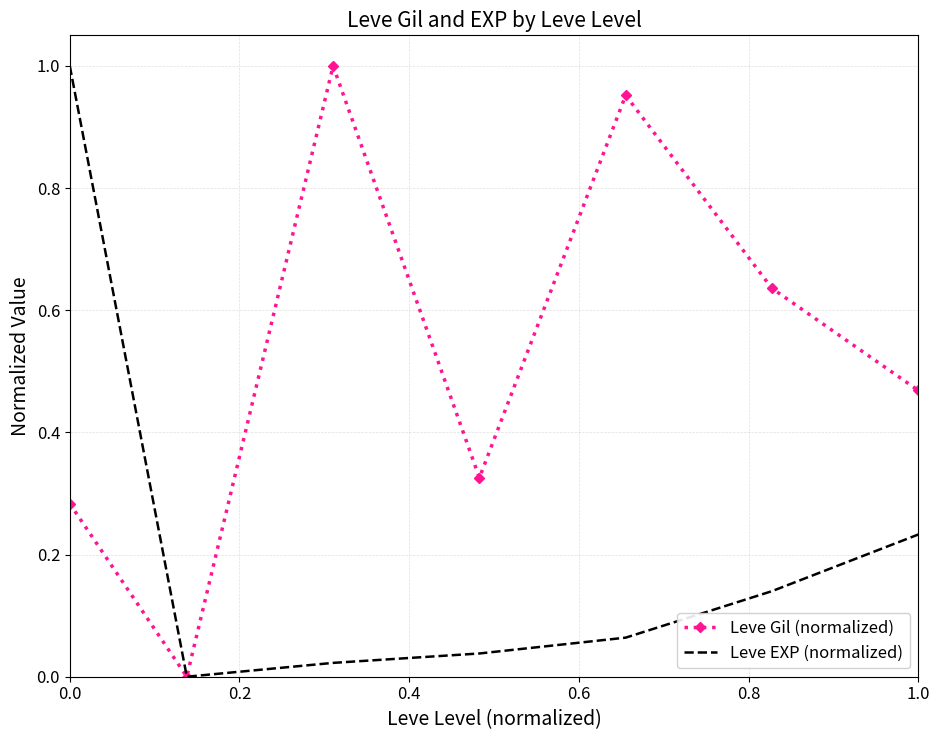

Which series has the largest total across all categories?

Leve Gil (normalized)